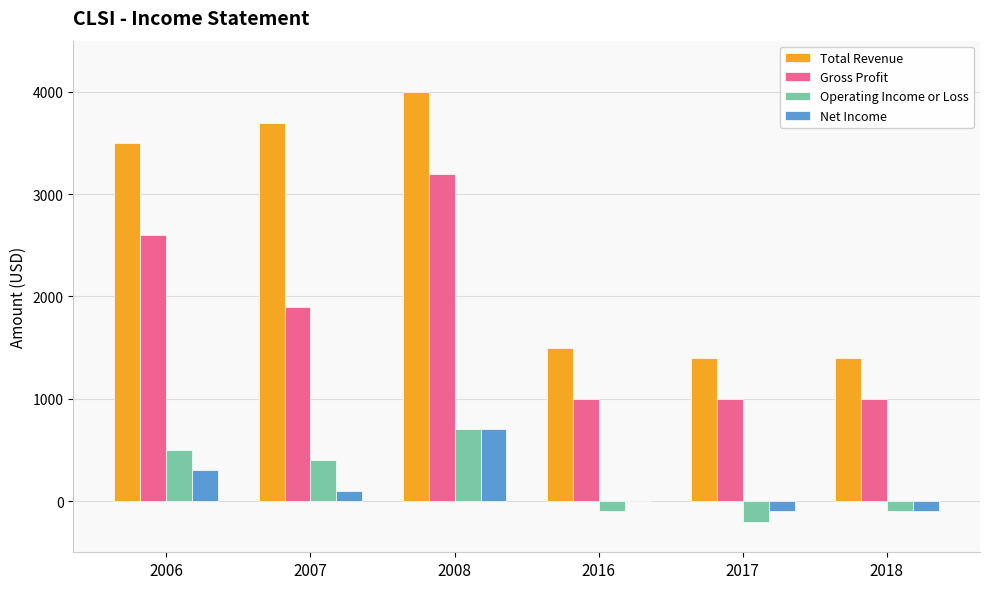

What is the highest value of the Operating Income or Loss series?

700